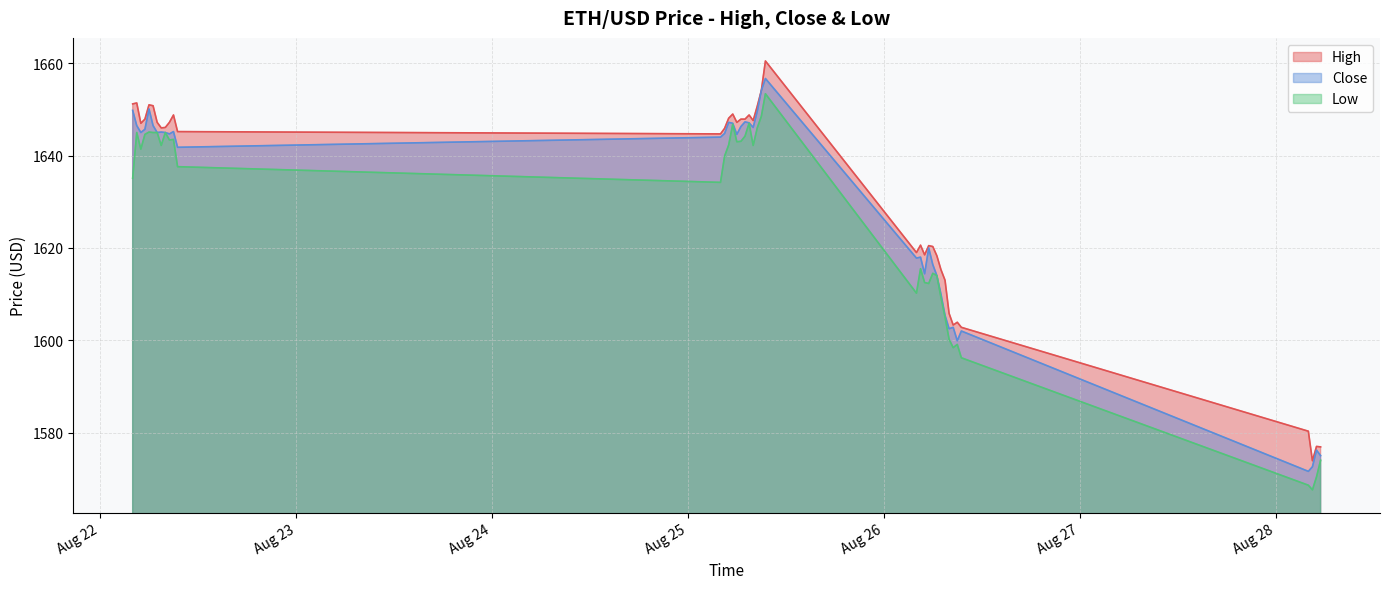

True or false: Low has more than 1 interior local peaks.

True